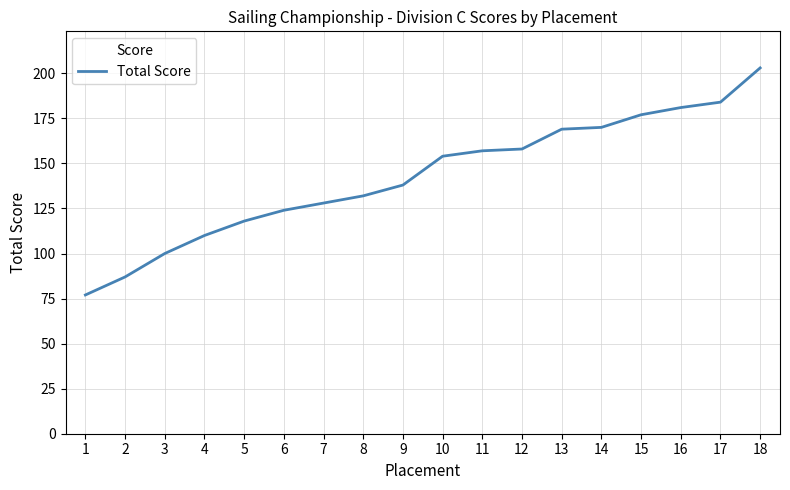

What is the ratio of the value at 4 to the value at 17?

0.6